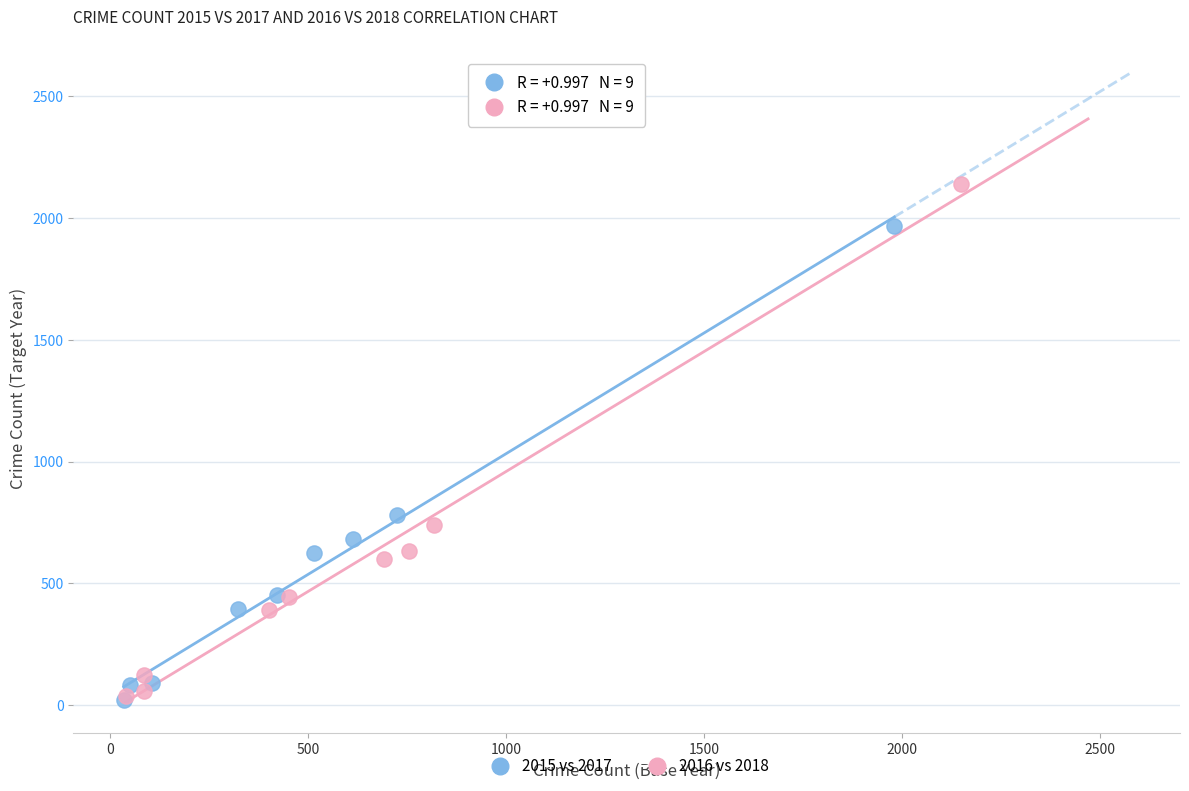

Which series has the largest Y range (max minus min)?

2016 vs 2018